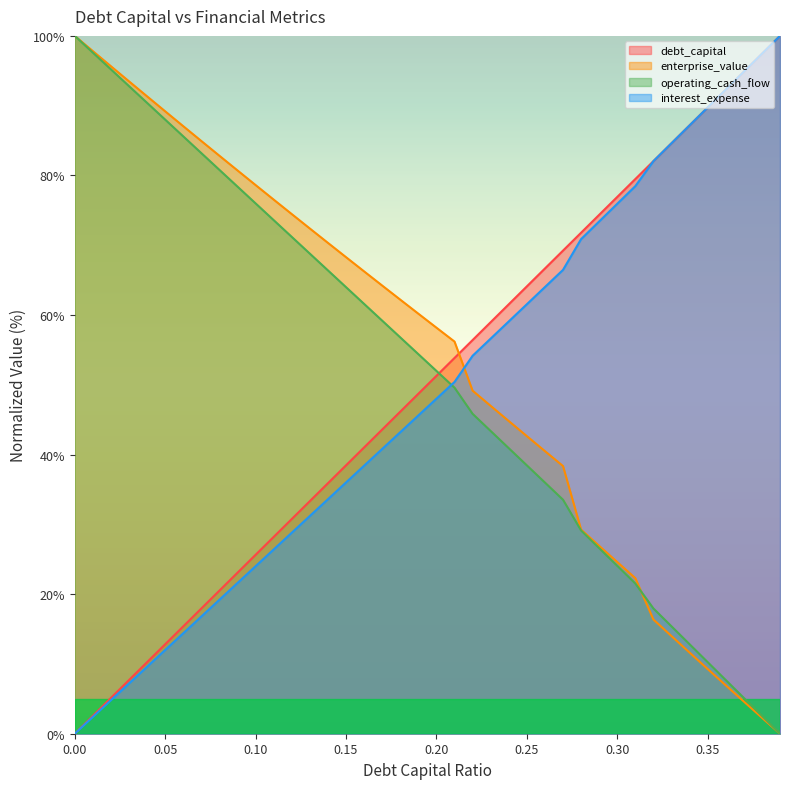

After their last crossing, which series has the higher values: enterprise_value or interest_expense?

interest_expense